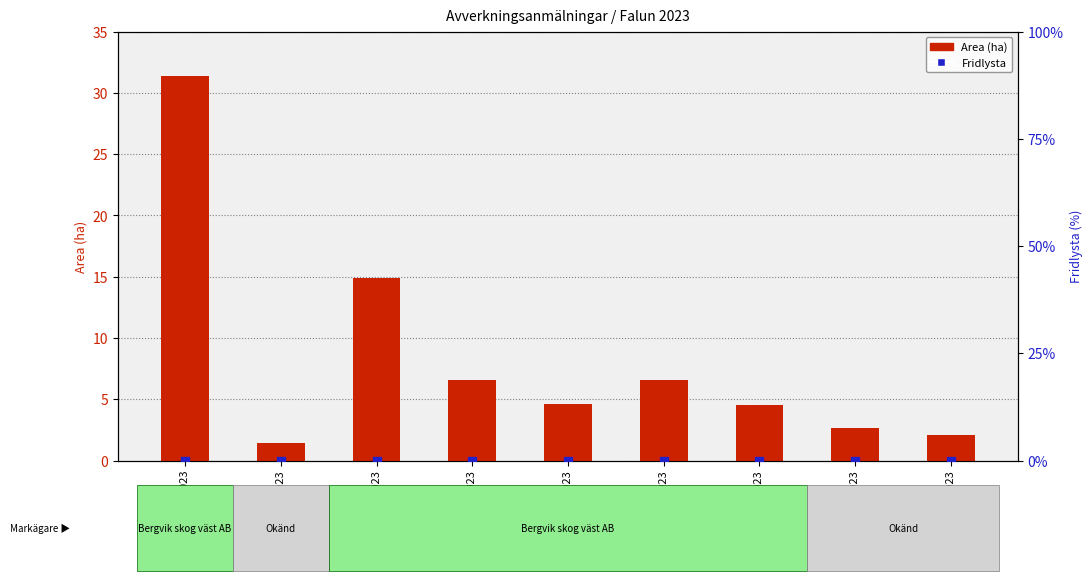

Is the value of Fridlysta at A 32088-2023 greater than the value of Area (ha) at A 32100-2023?

No